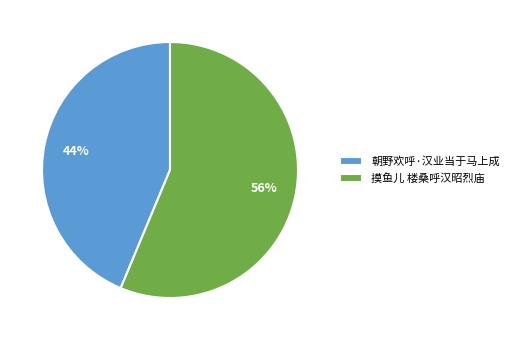

What is the ratio of the value at 朝野欢呼·汉业当于马上成 to the value at 摸鱼儿 楼桑呼汉昭烈庙?

0.8